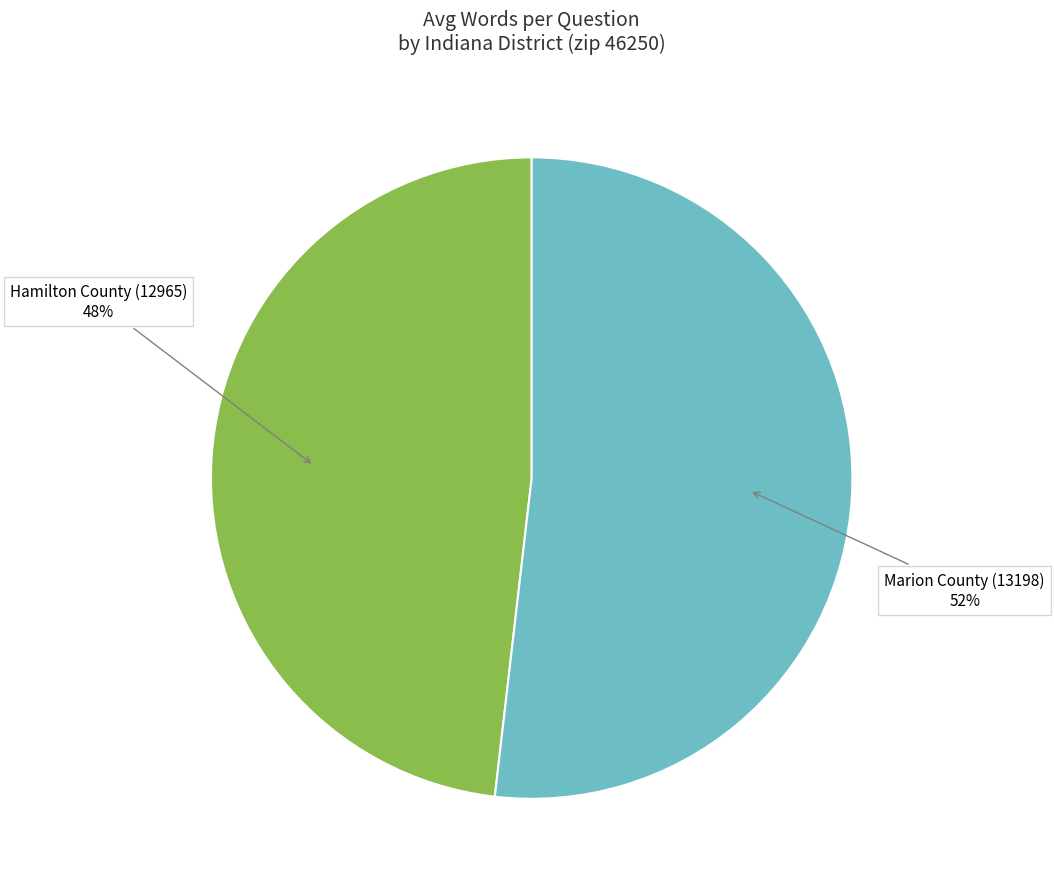

Does Marion County (13198) account for over 50% of the chart?

Yes